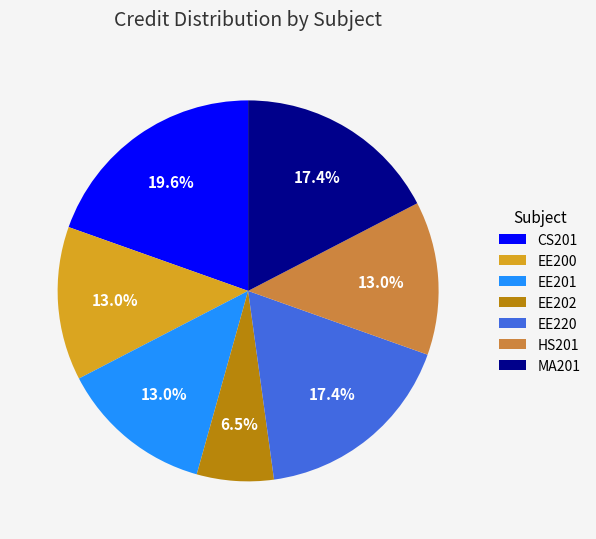

What percentage is the EE220 slice, to the nearest percent?

17%